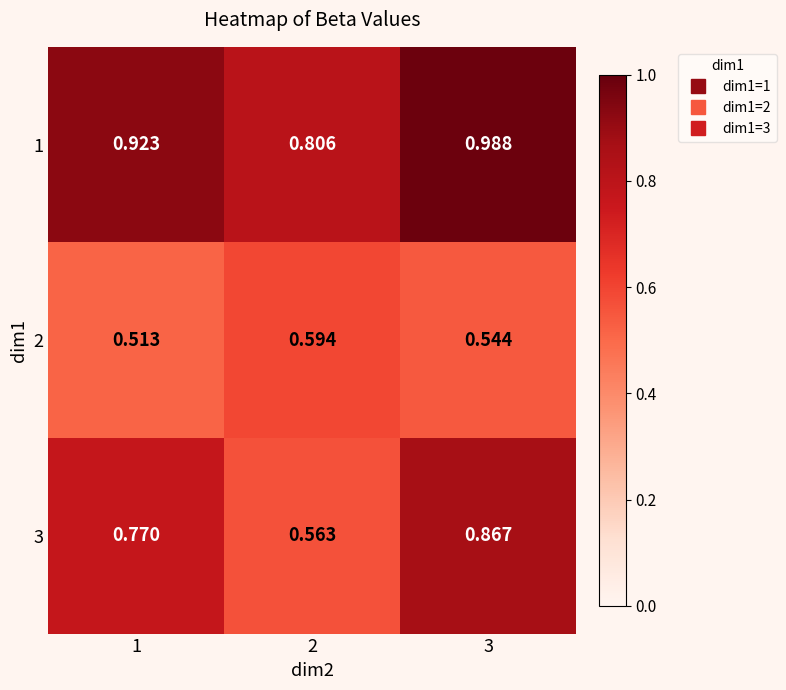

Is the value of 3 at 1 greater than the value of 2 at 2?

Yes